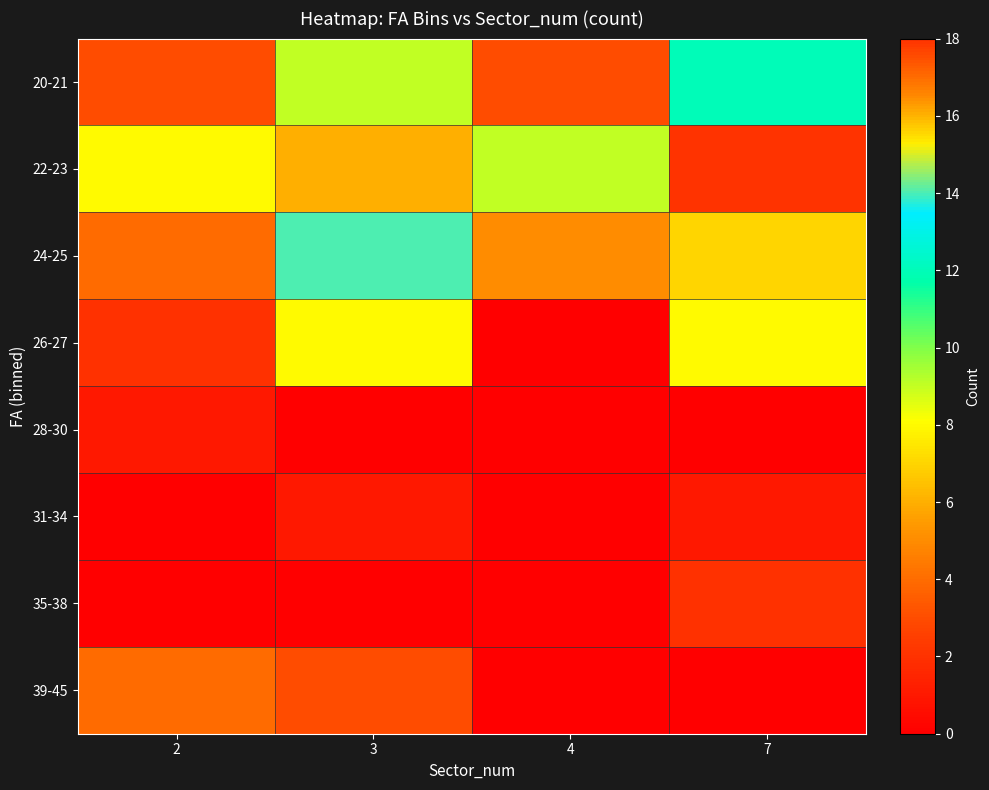

Reading left to right, transcribe all the data shown in this chart.

20-21: 2=3	3=9	4=3	7=12
22-23: 2=8	3=6	4=9	7=18
24-25: 2=4	3=14	4=5	7=7
26-27: 2=2	3=8	4=0	7=8
28-30: 2=1	3=0	4=0	7=0
31-34: 2=0	3=1	4=0	7=1
35-38: 2=0	3=0	4=0	7=2
39-45: 2=4	3=3	4=0	7=0